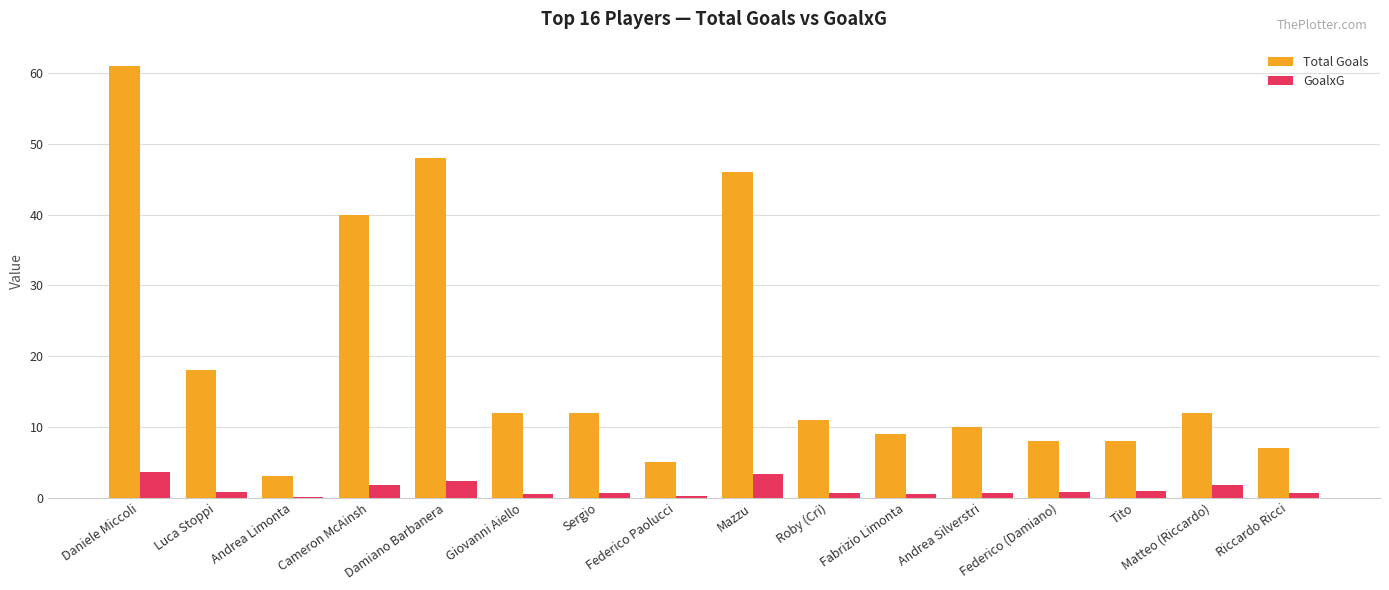

Does the chart contain stacked bars?

No